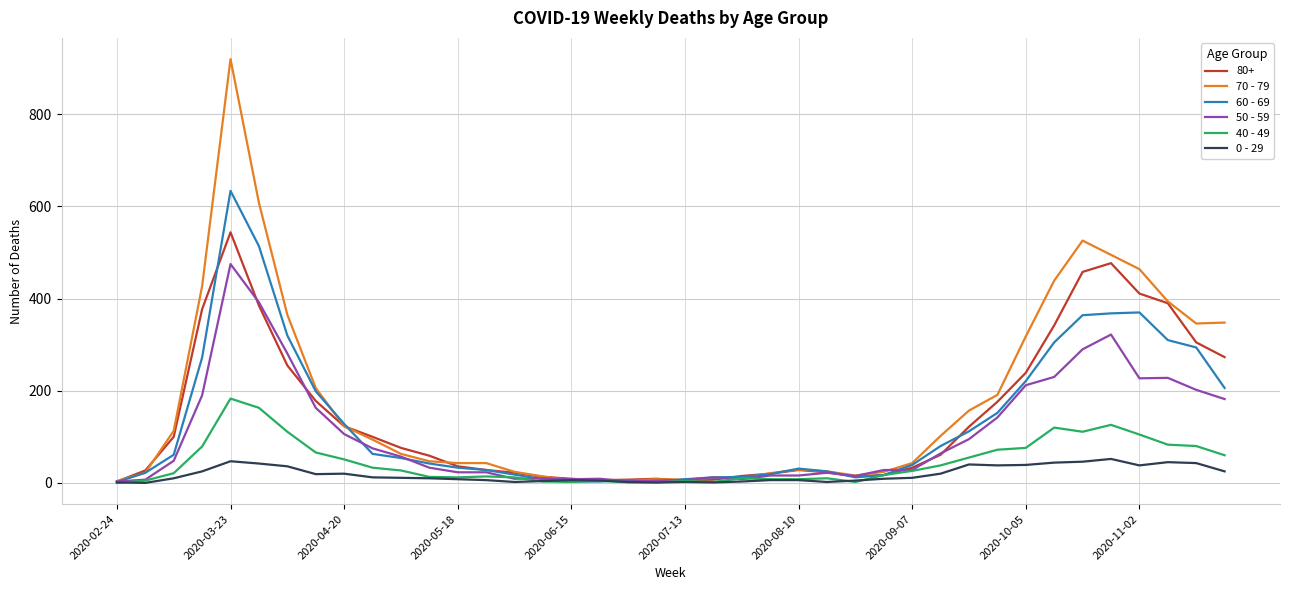

True or false: 40 - 49 has more than 1 points higher than both neighbors.

True